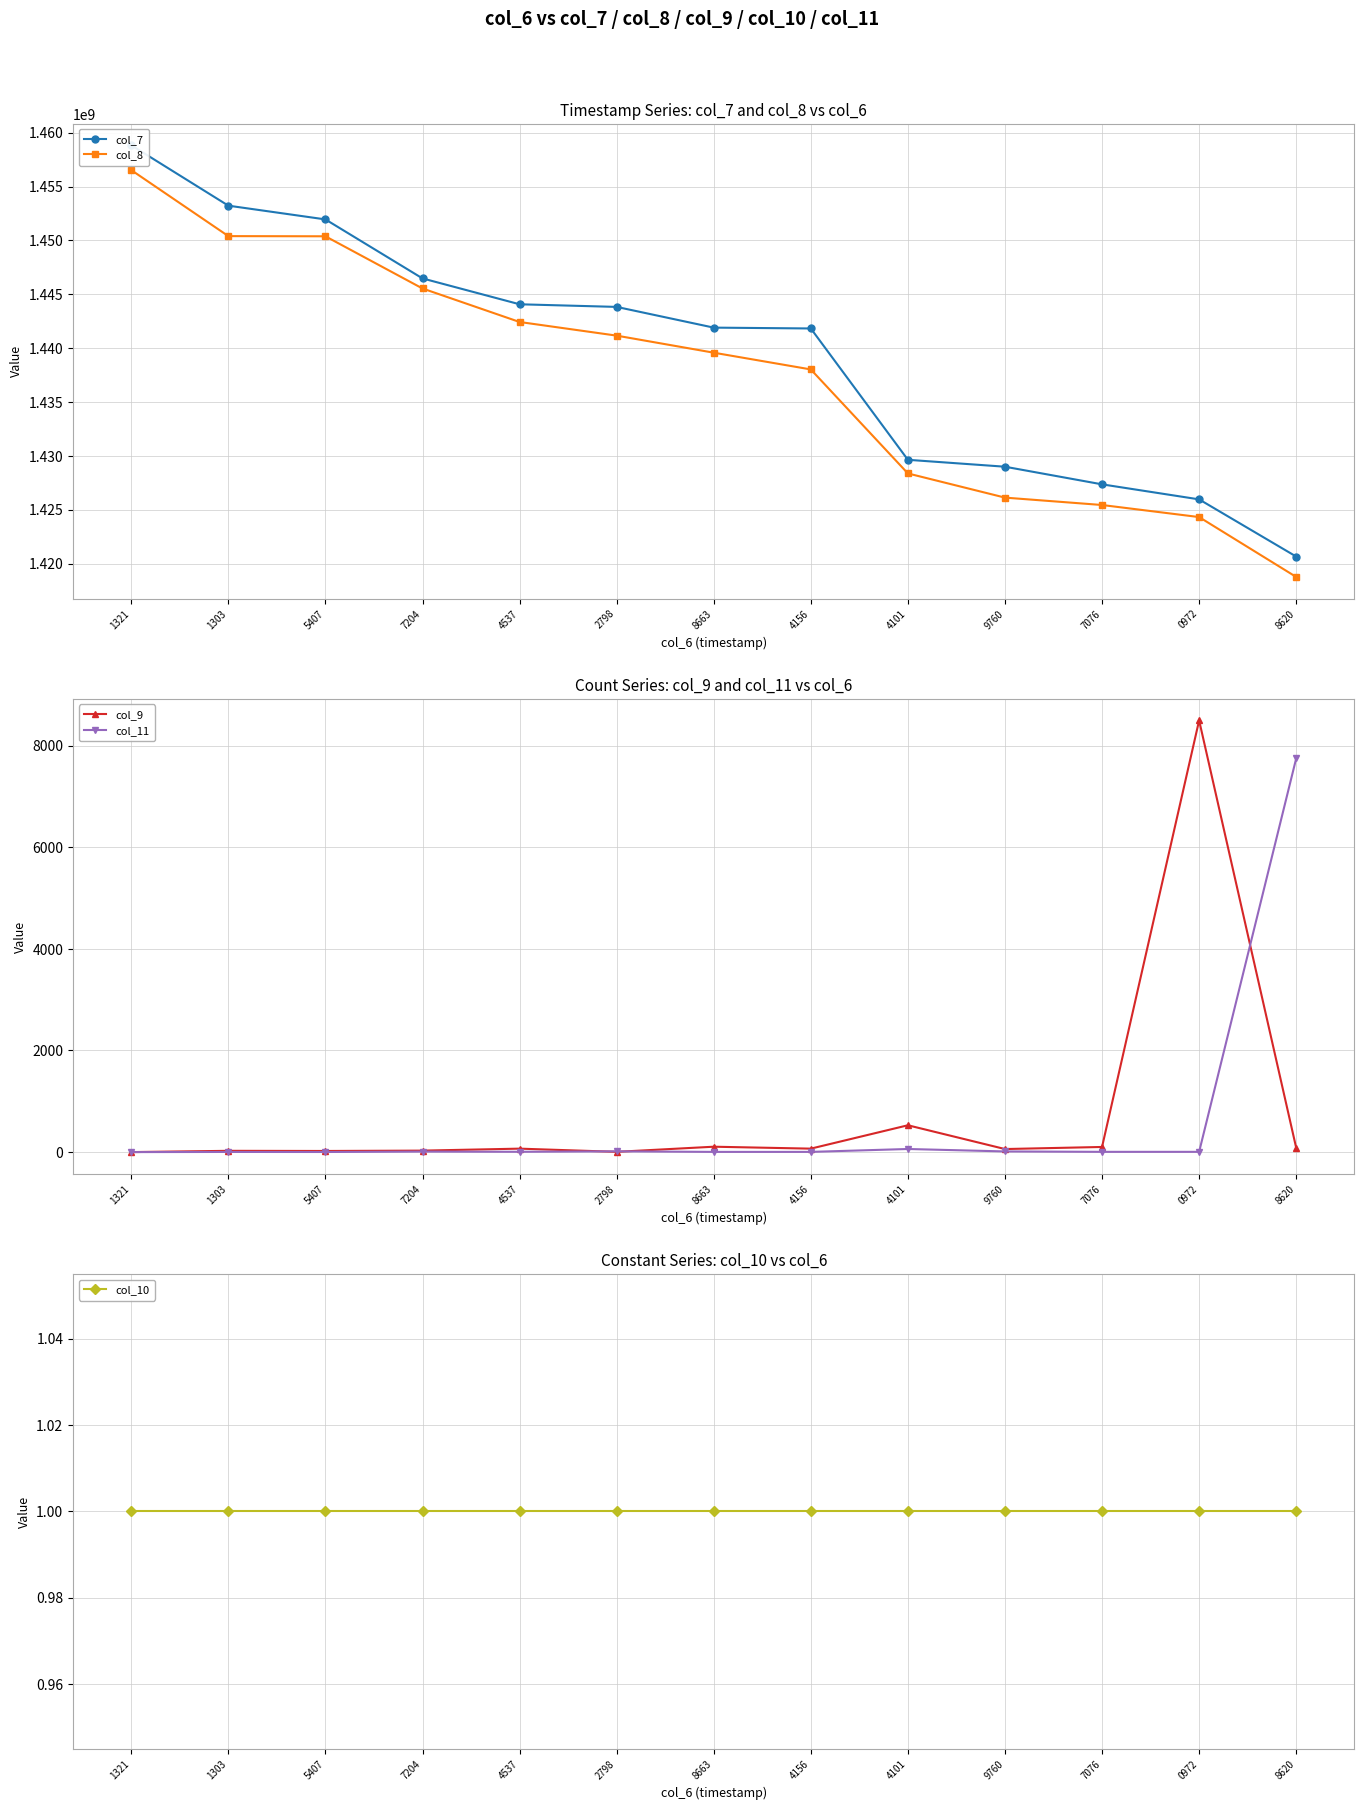

Is the value of col_11 at 5407 greater than the value of col_9 at 4101?

No